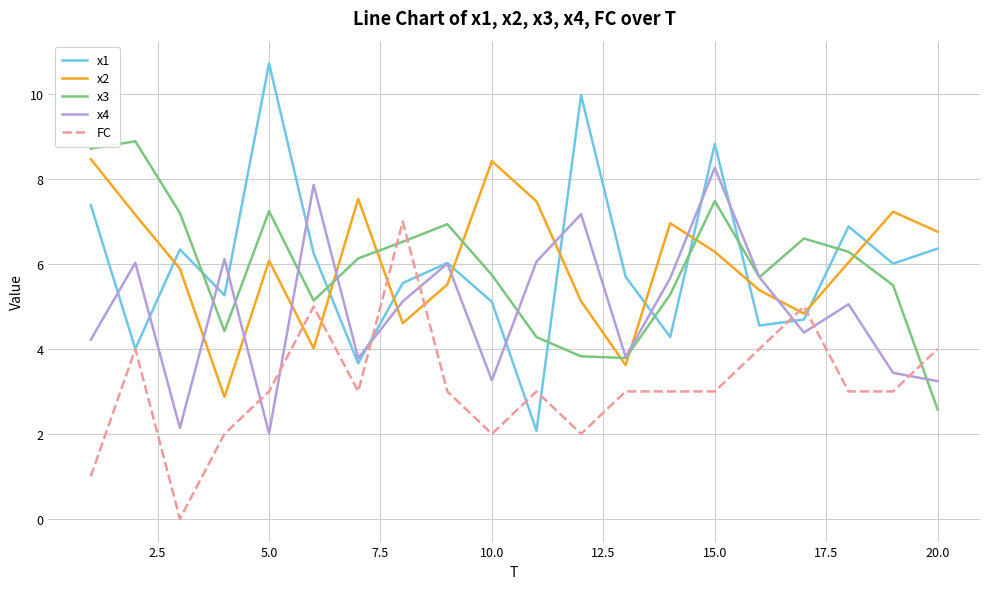

What is the lowest value of the x2 series?

2.9